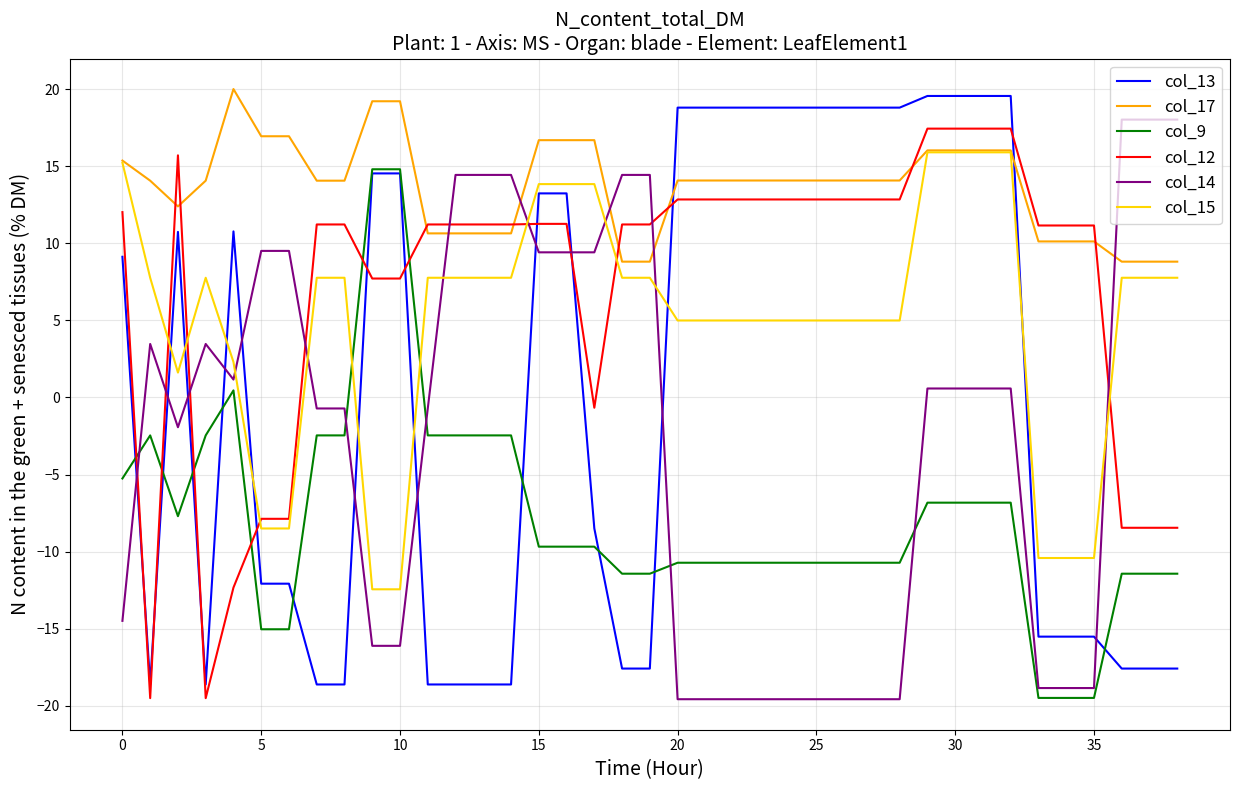

True or false: col_9 and col_14 intersect in this chart.

True